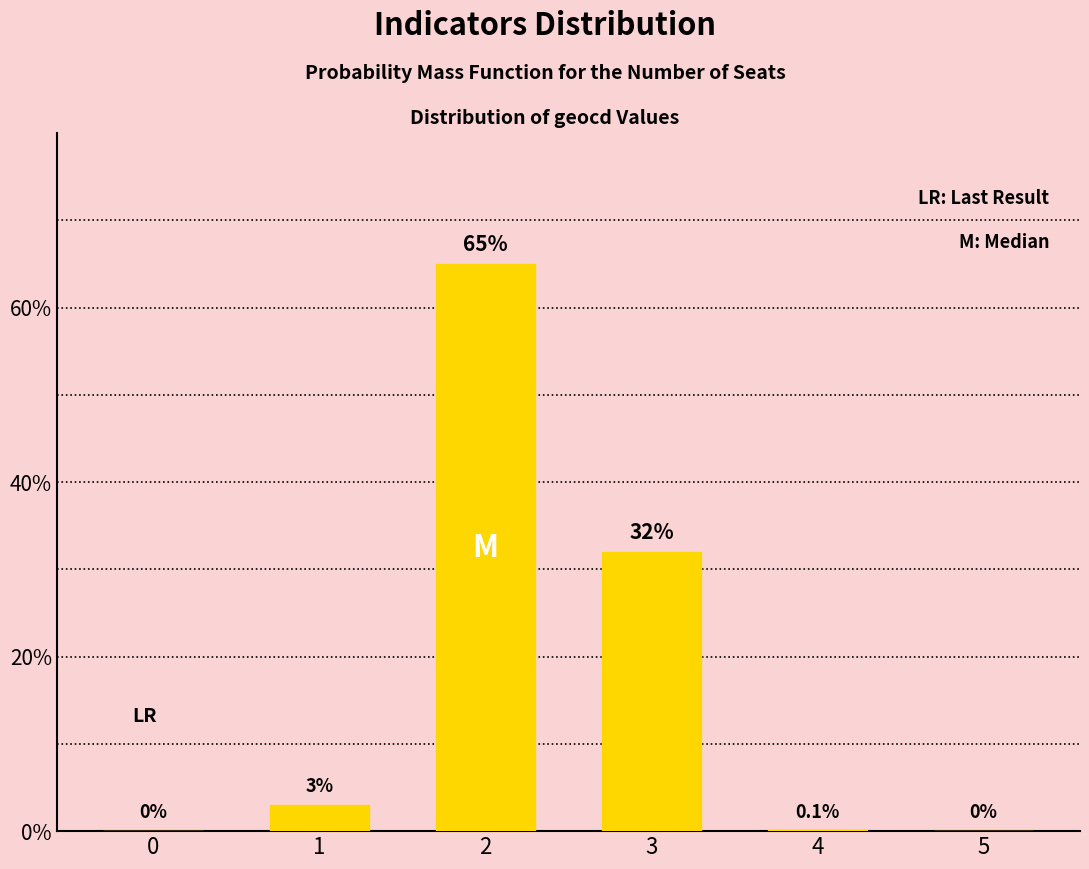

What is the sum of the values at 3 and 4?

32.1